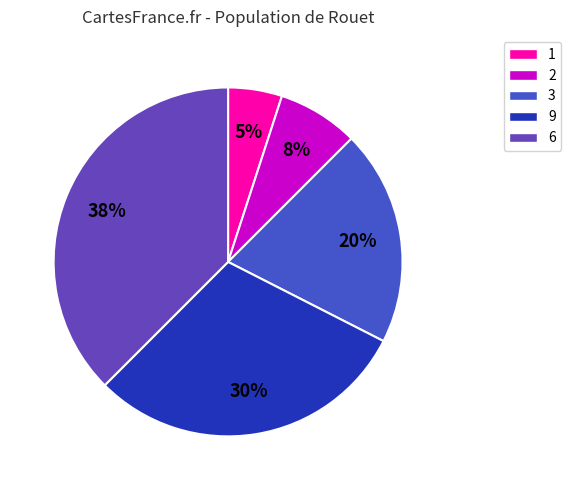

Between 9 and 3, which is larger?

9